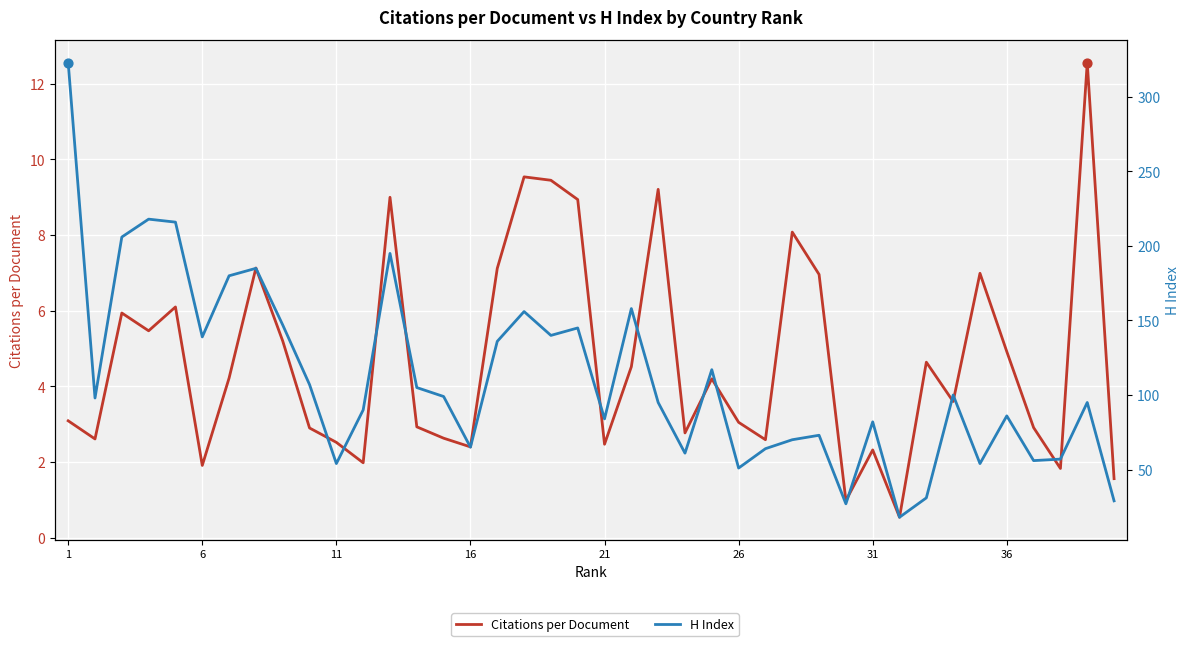

At how many categories does at least one series exceed 126?

14